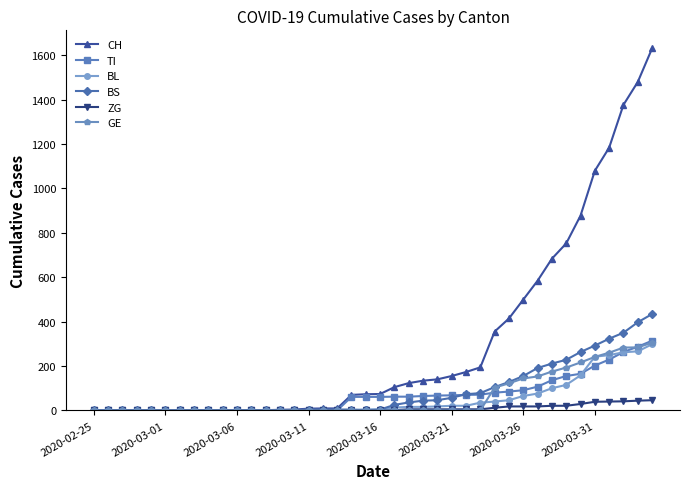

Which series has the largest range (max minus min)?

CH